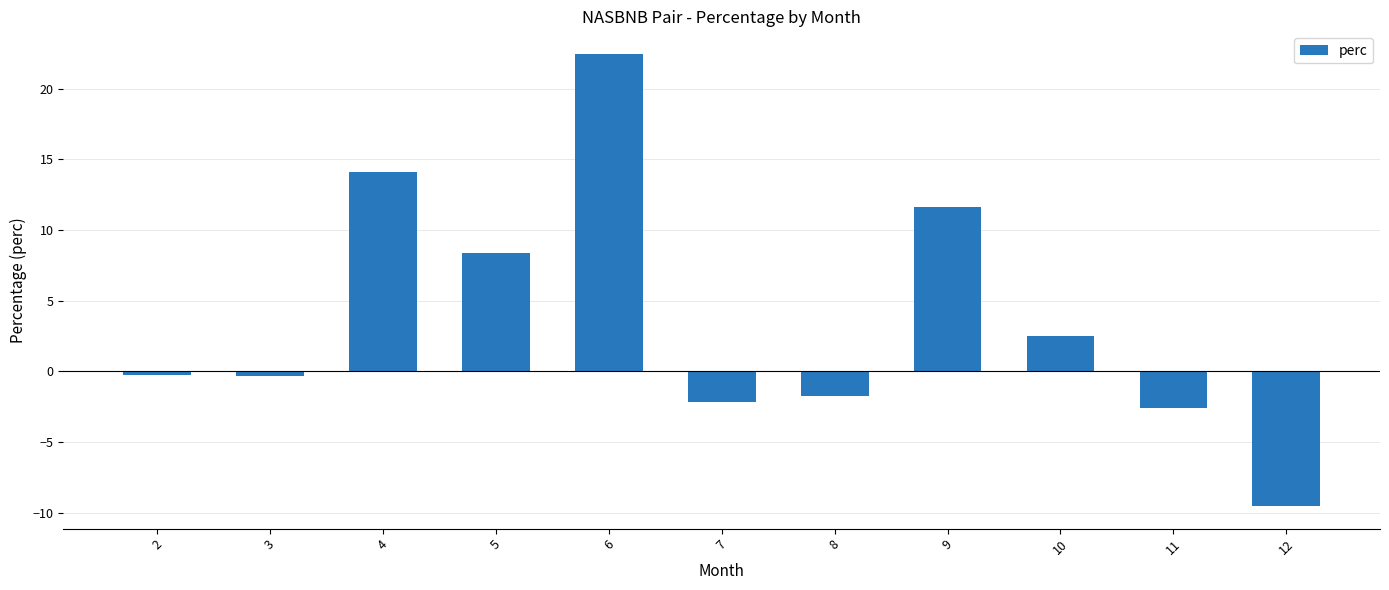

How many positive values are there?

5